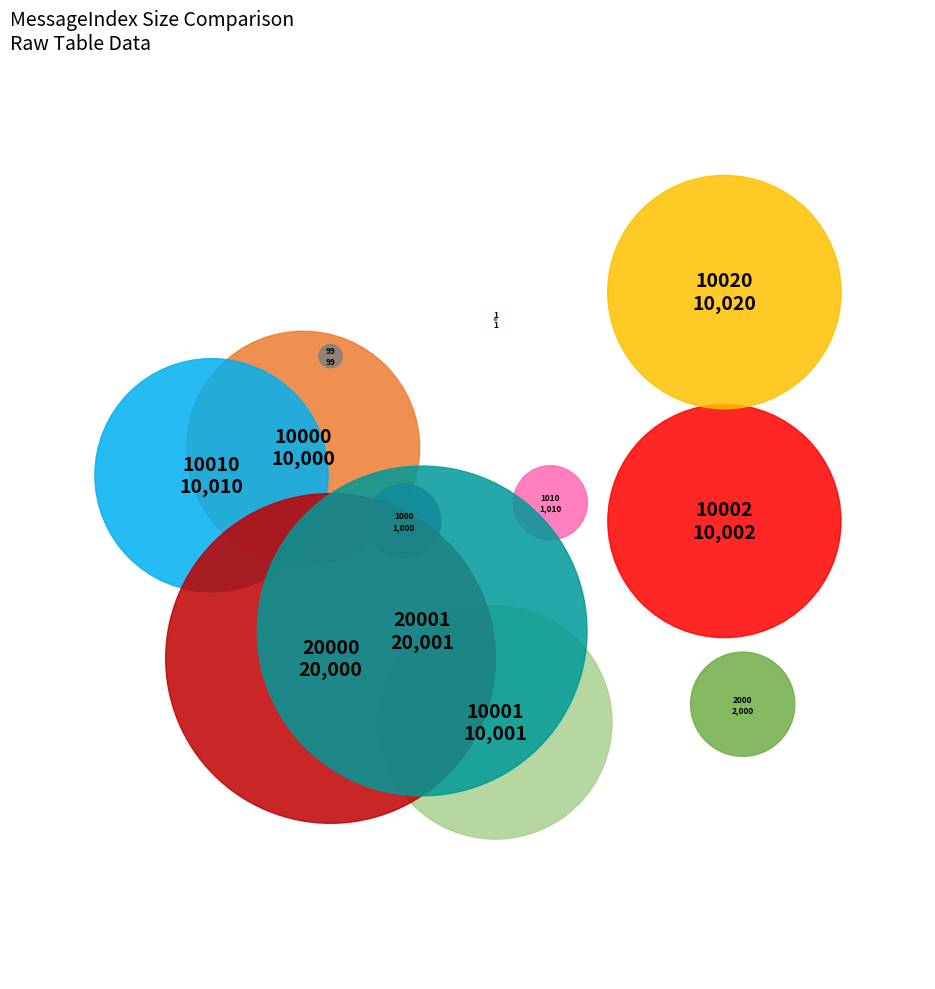

What is the change in value from 10000 to 10020?

+20